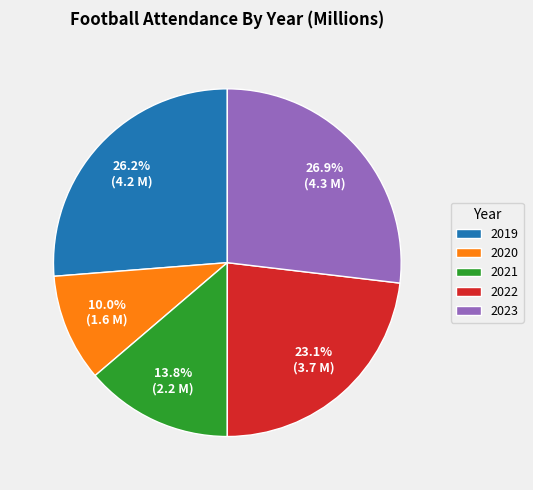

How many segments does this pie chart have?

5